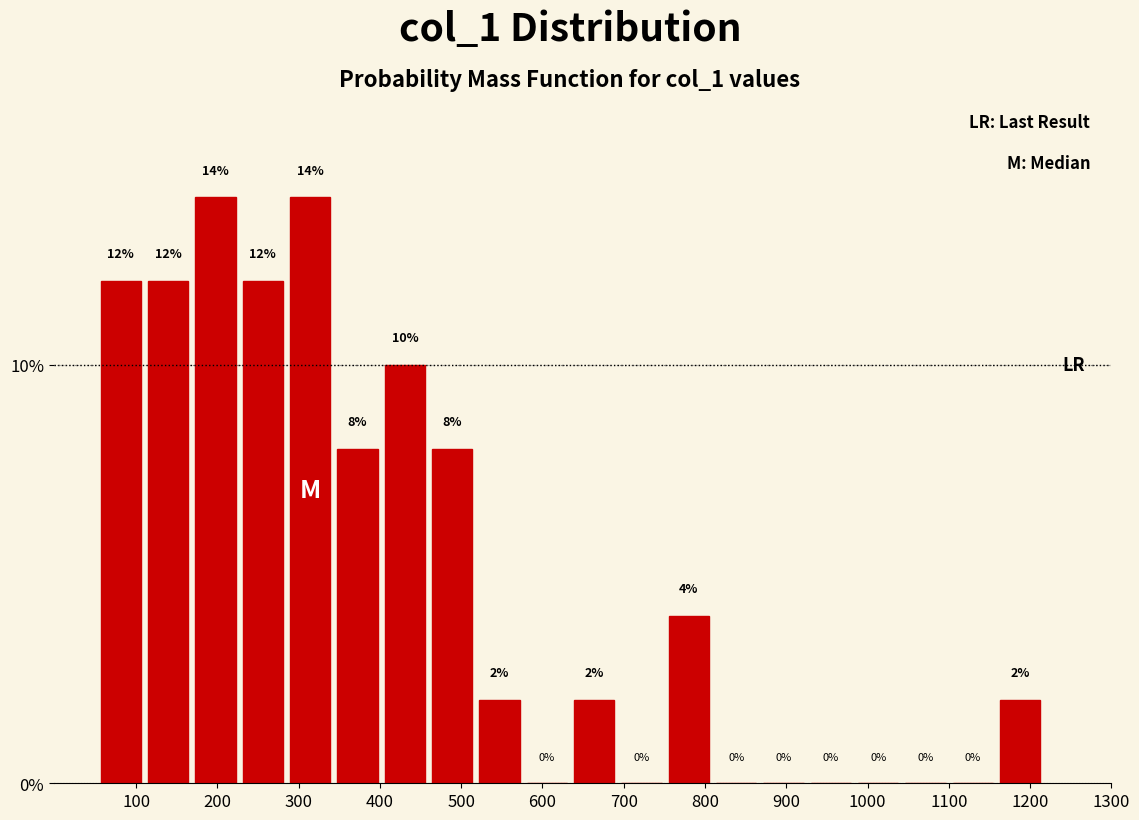

Reading left to right, list every bar in this chart as the range it spans on the x-axis followed by its height. The bar edges are not printed on the chart, so give them approximately, as read against the axis.

50 to 110: 12
110 to 170: 12
170 to 230: 14
230 to 290: 12
290 to 340: 14
340 to 400: 8
400 to 460: 10
460 to 520: 8
520 to 580: 2
580 to 630: 0
630 to 690: 2
690 to 750: 0
750 to 810: 4
810 to 870: 0
870 to 930: 0
930 to 980: 0
980 to 1040: 0
1040 to 1100: 0
1100 to 1160: 0
1160 to 1220: 2